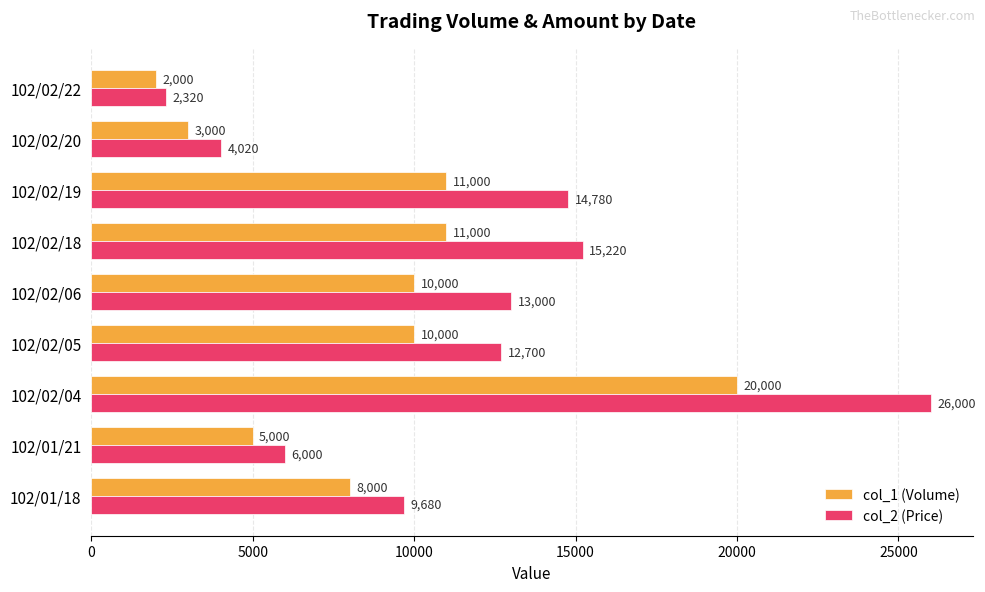

Read the col_2 (Price) value at 102/02/18, to the nearest 100.

15200